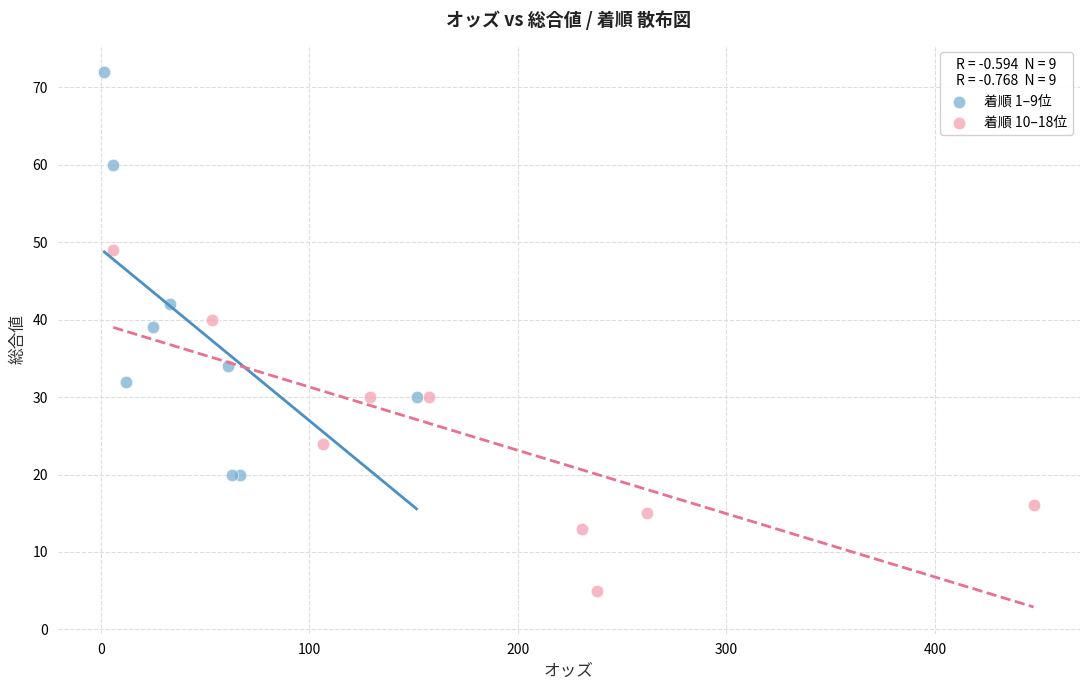

Which series has the largest Y range (max minus min)?

着順 1–9位